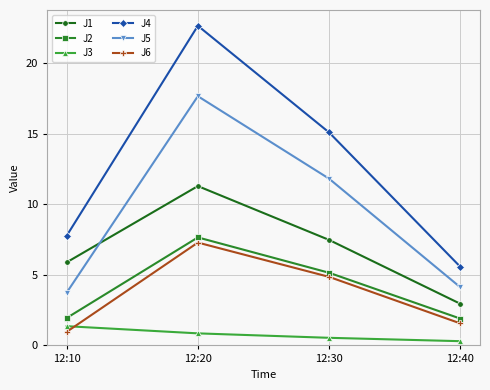

True or false: J3 and J2 intersect in this chart.

False